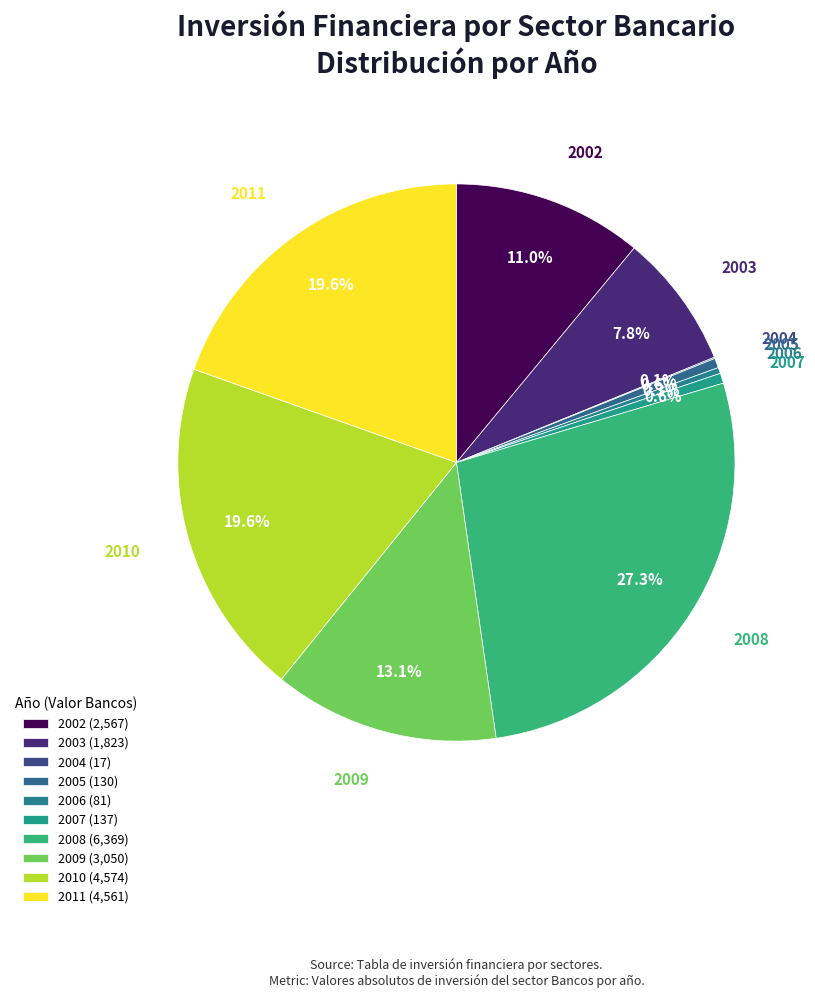

What portion of the pie excludes 2009?

86.9%